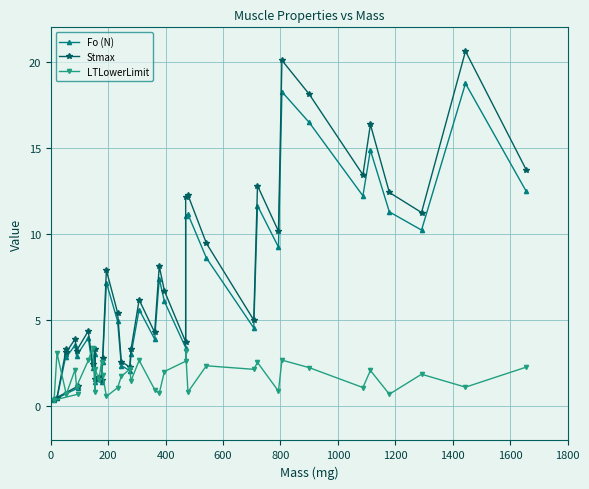

Which series has the largest total across all categories?

Stmax